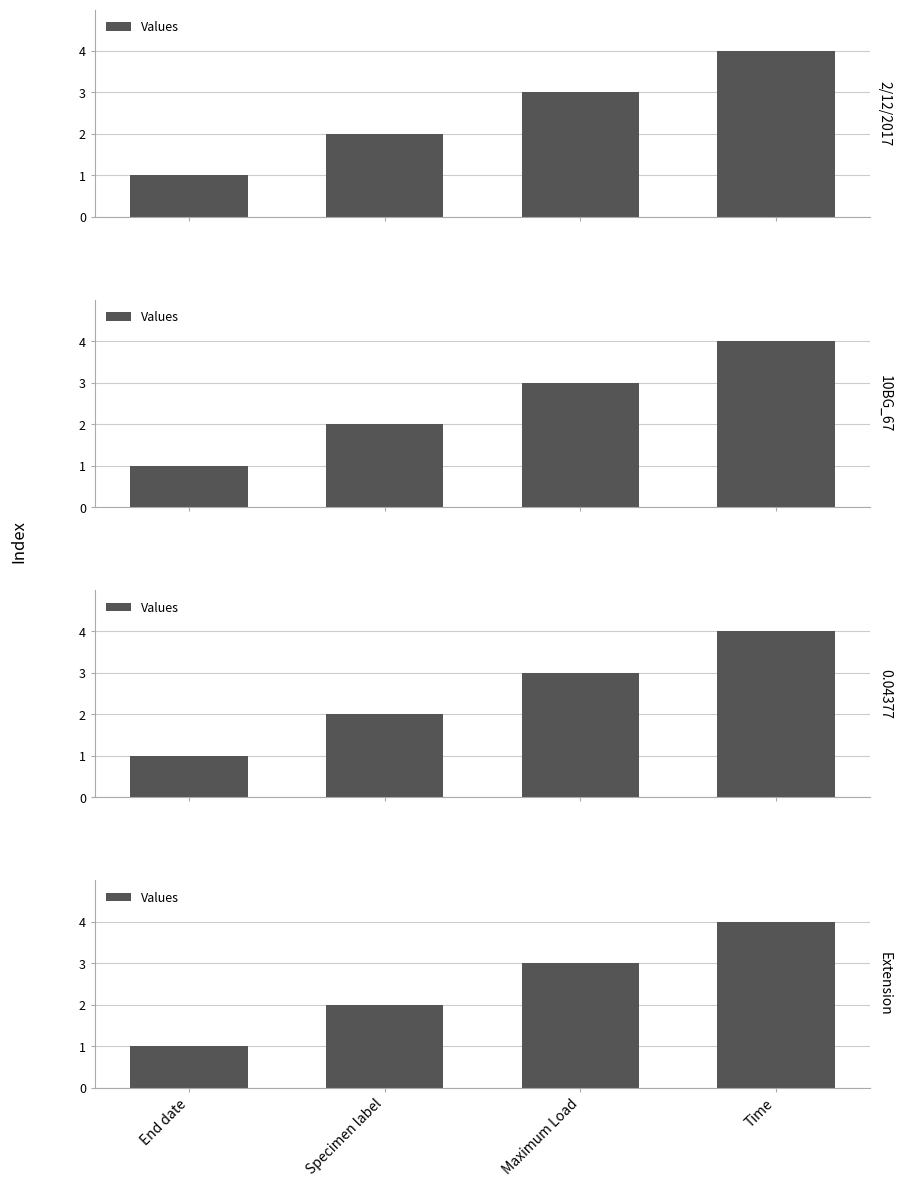

At which category does the chart reach its peak across all series?

Time